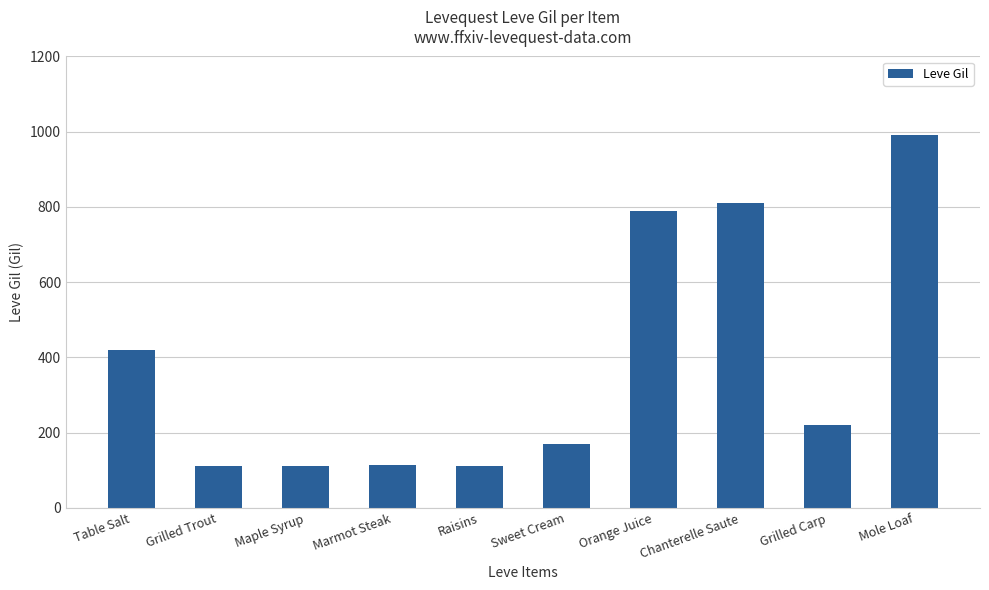

What is the difference between the maximum and minimum values?

878